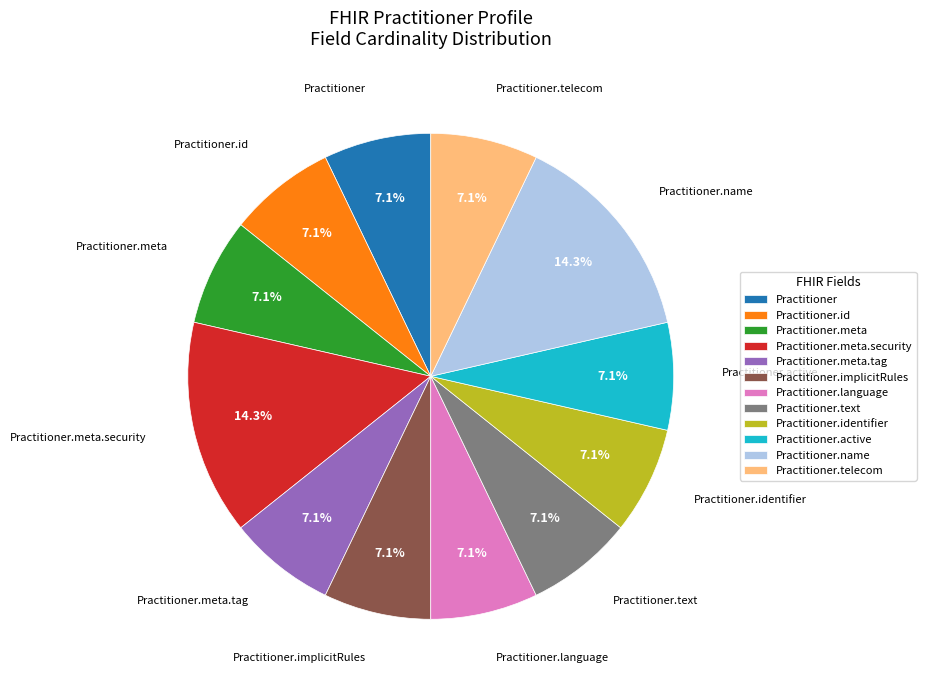

Is there any slice that represents more than half of the pie?

No